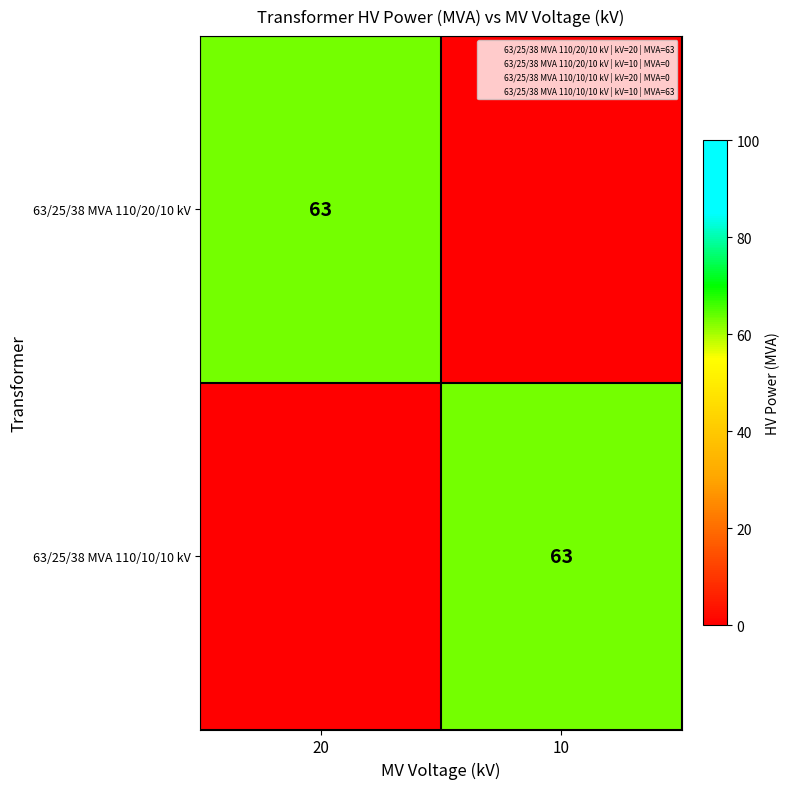

What is the sum of the 63/25/38 MVA 110/20/10 kV values at 20 and 10?

63